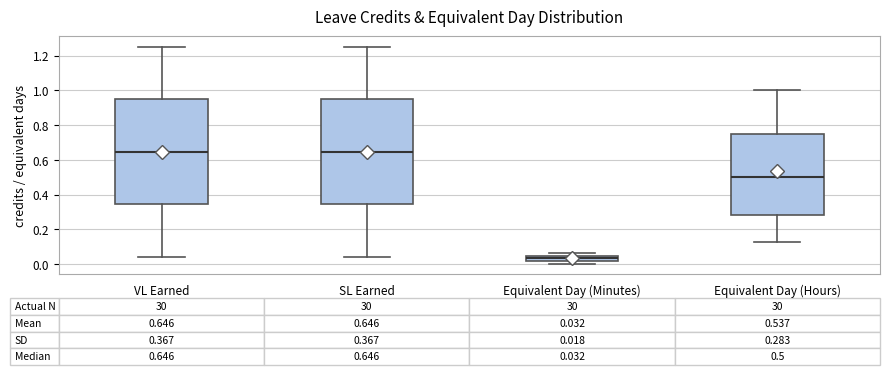

Which box's median line is the lowest?

Equivalent Day (Minutes)